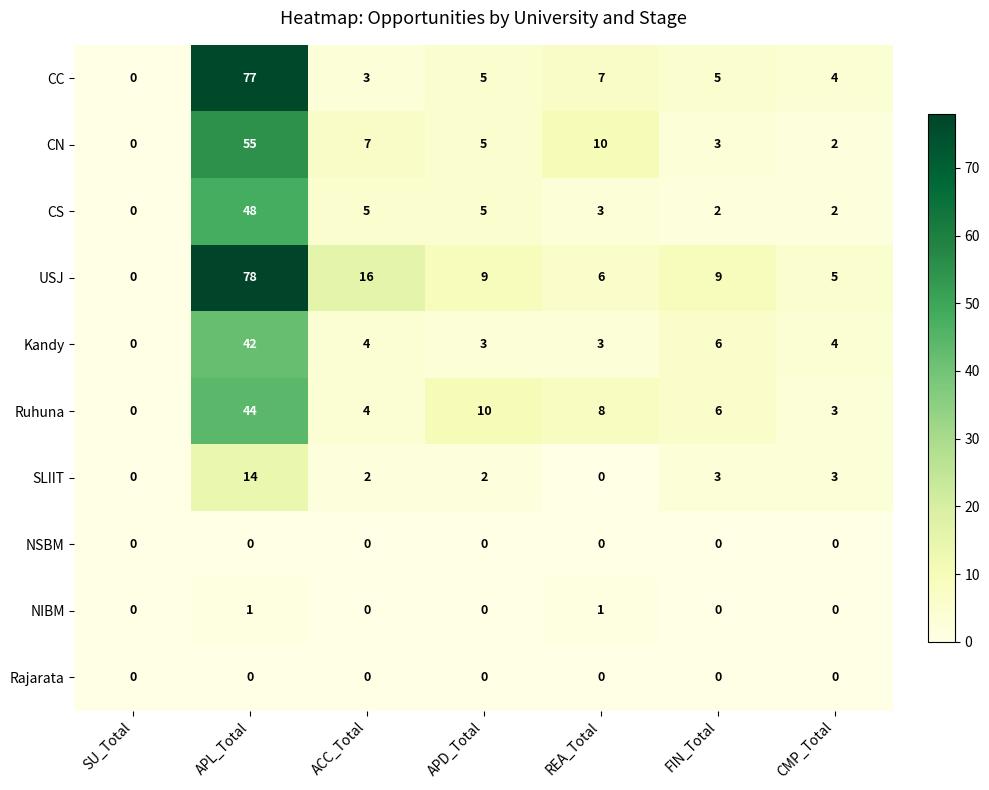

Between ACC_Total and REA_Total, which series saw the biggest shift?

USJ